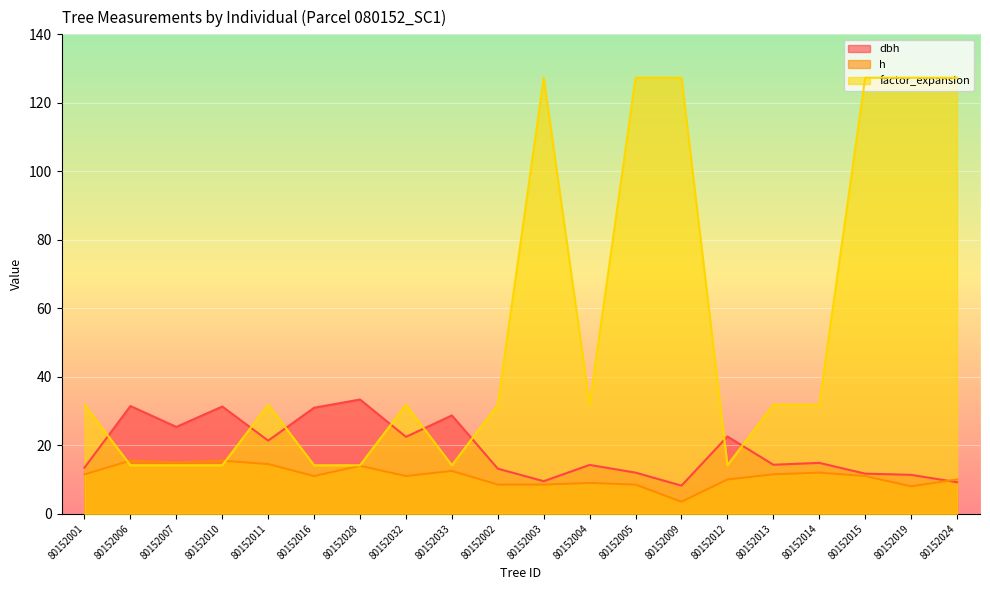

Where does the dbh series first go above 14?

80152006